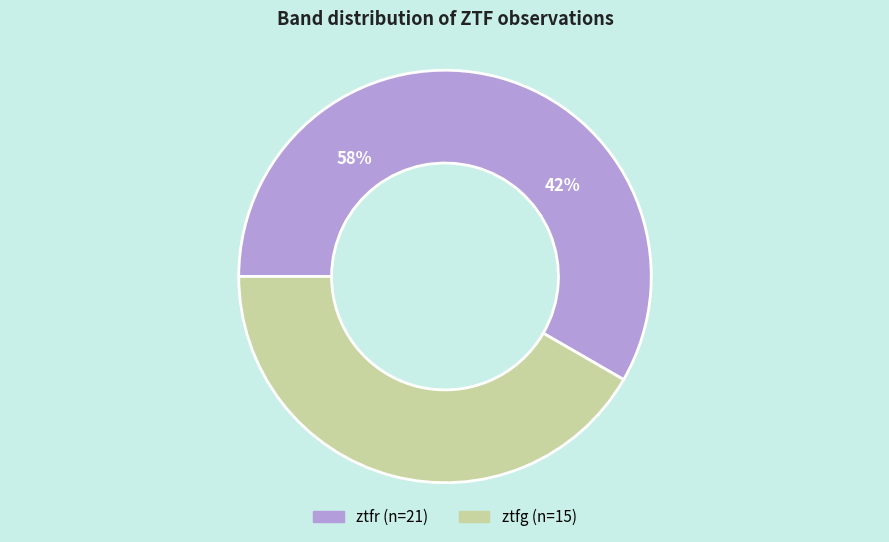

Is it true that ztfr is 69% of the pie?

False